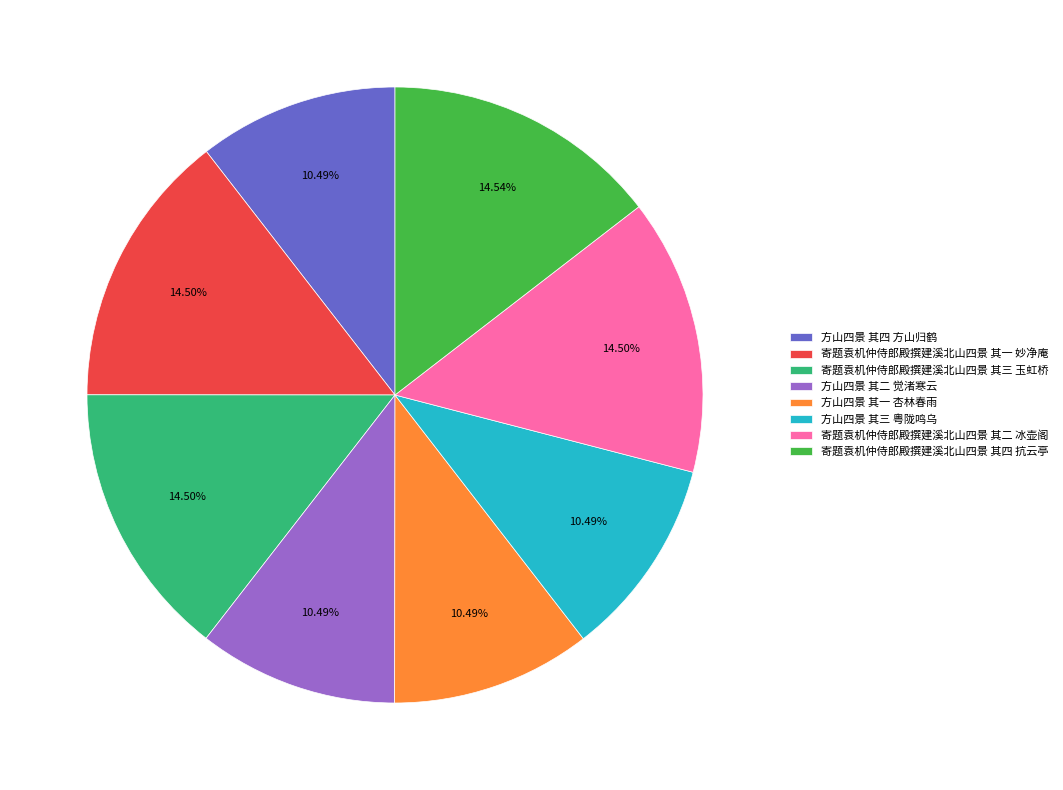

To the nearest percent, what percentage of the pie is 方山四景 其一 杏林春雨?

10%